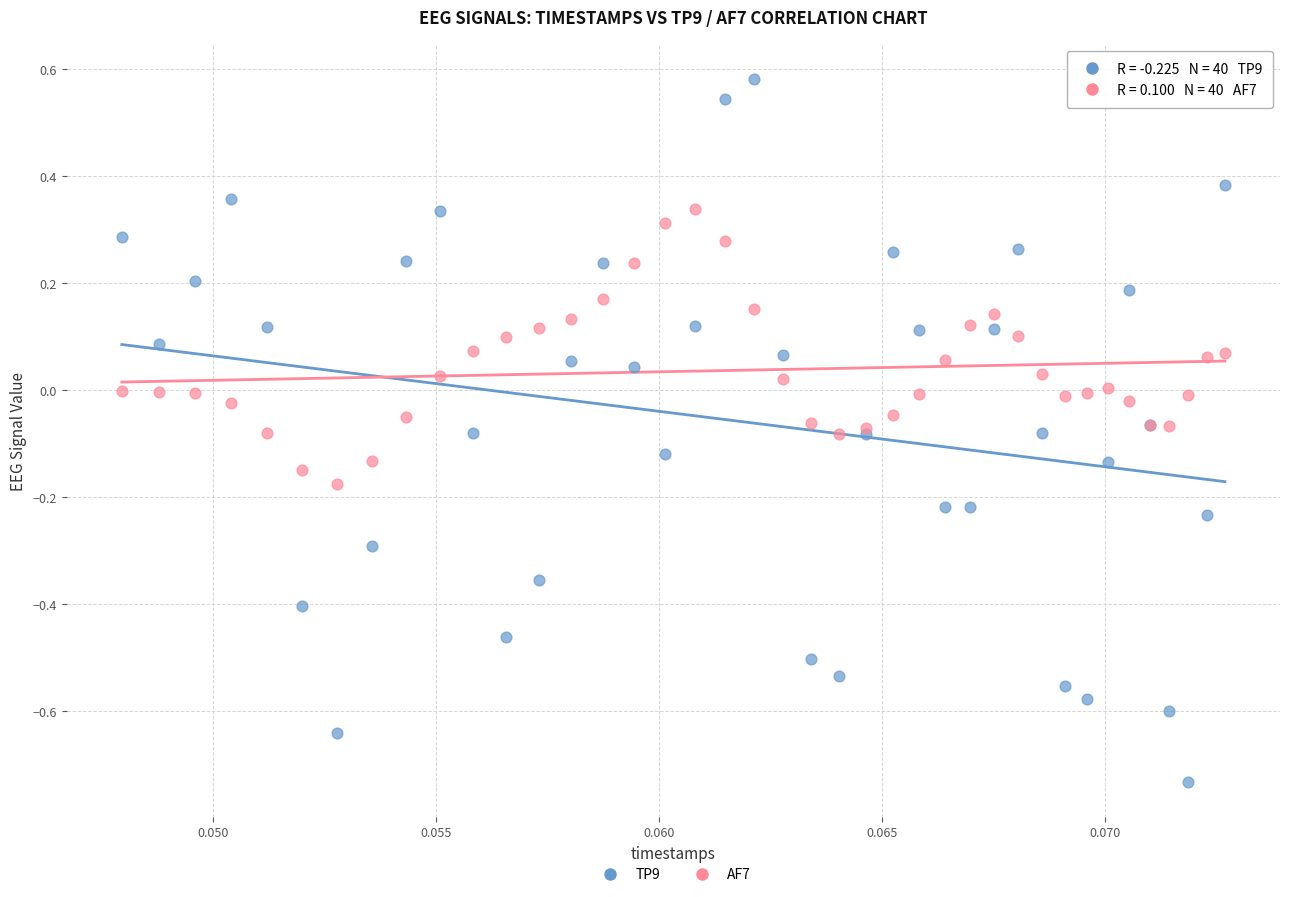

Which series reaches the minimum Y coordinate?

TP9